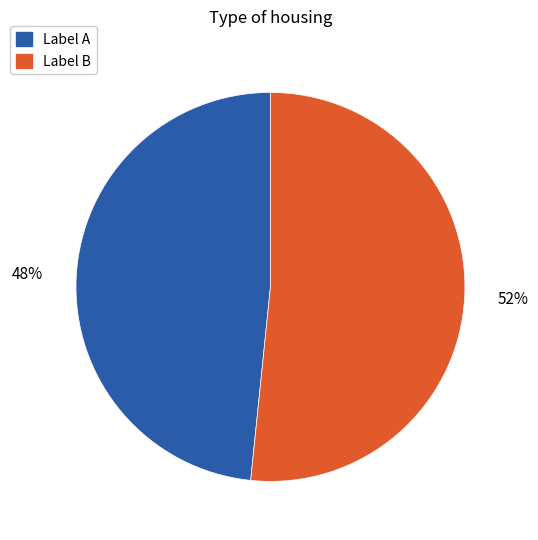

Which slice is the largest?

Label B